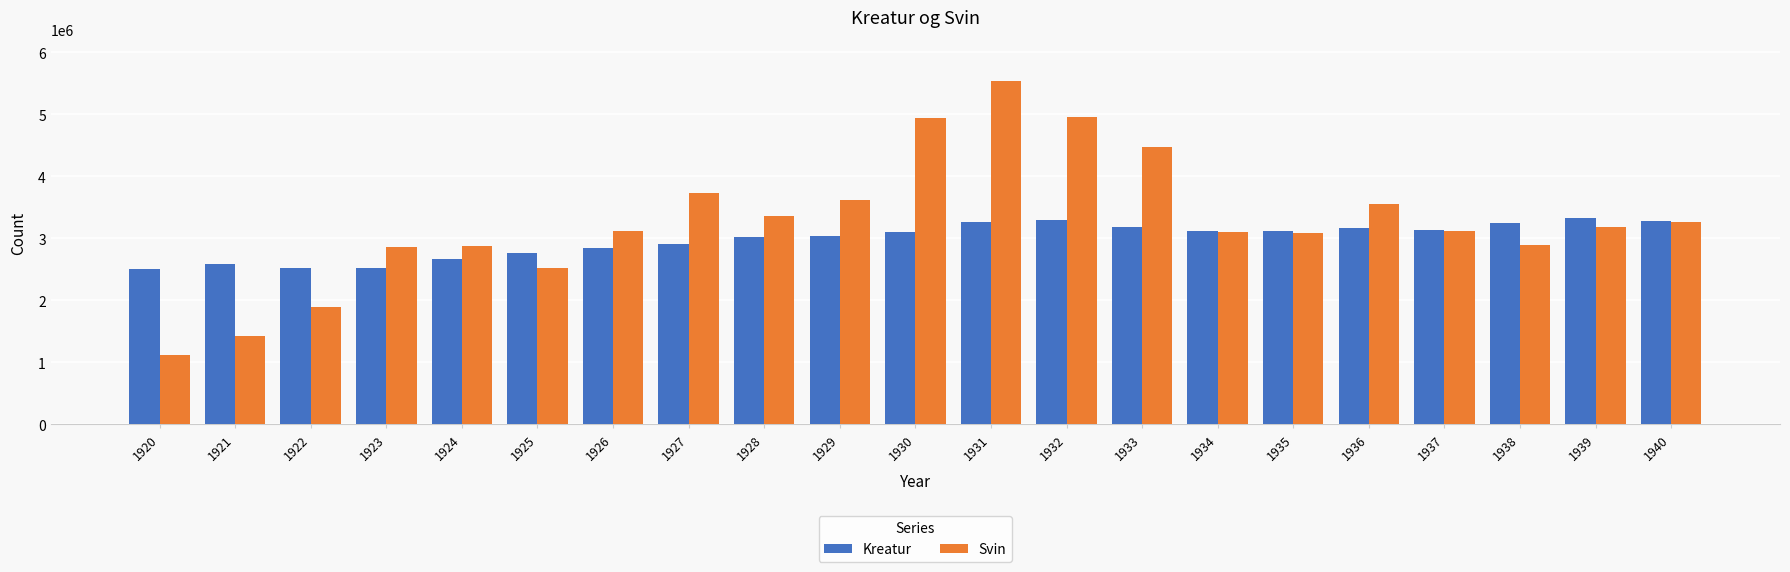

What is the value of the Svin bar at the 18th from the left?

3113000